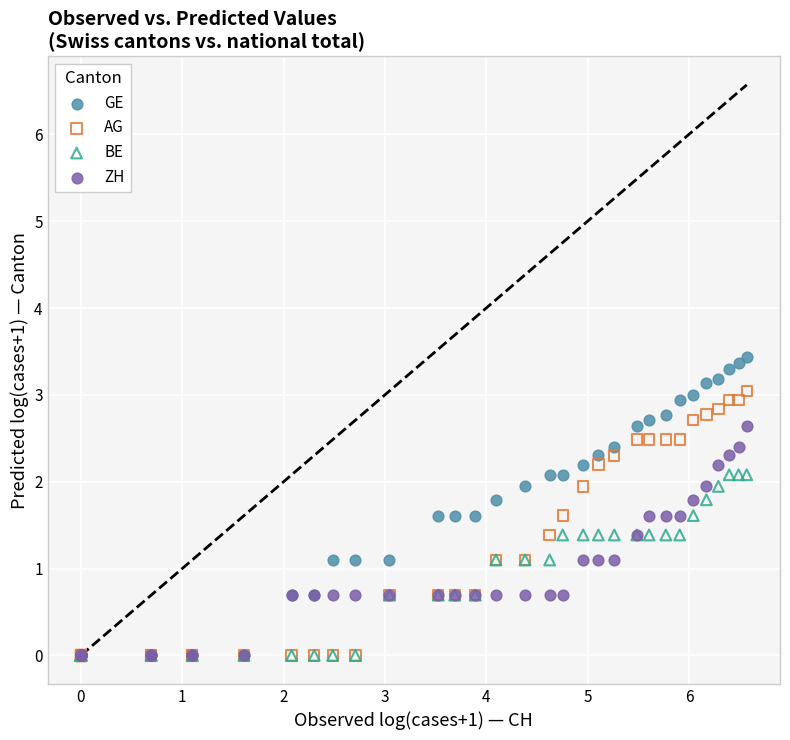

What are all the series names shown in the legend?

GE, AG, BE, ZH